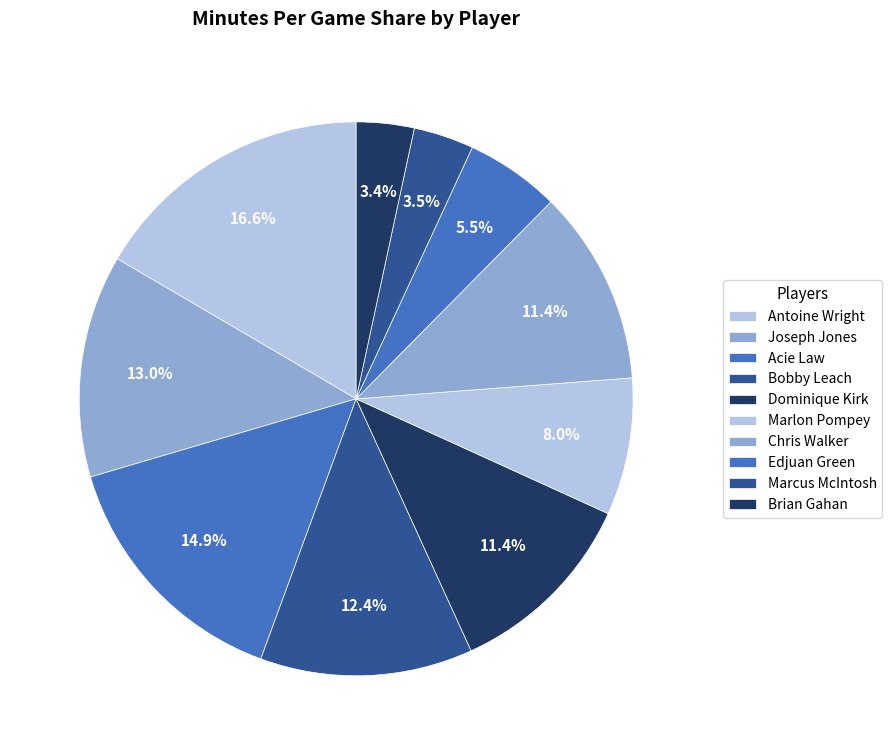

Which has a higher value, Brian Gahan or Marlon Pompey?

Marlon Pompey